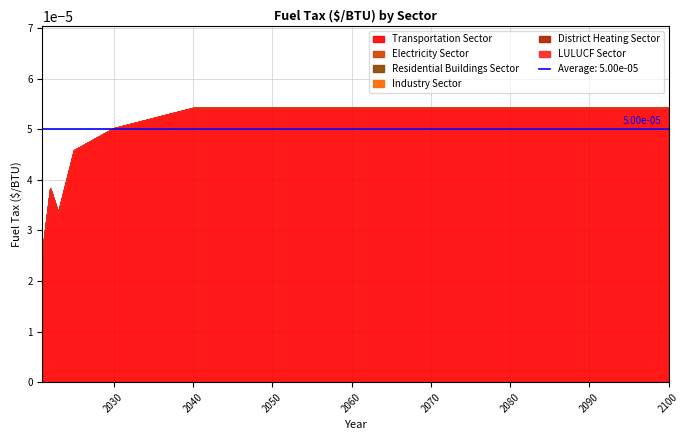

Does the chart have visible grid lines?

Yes